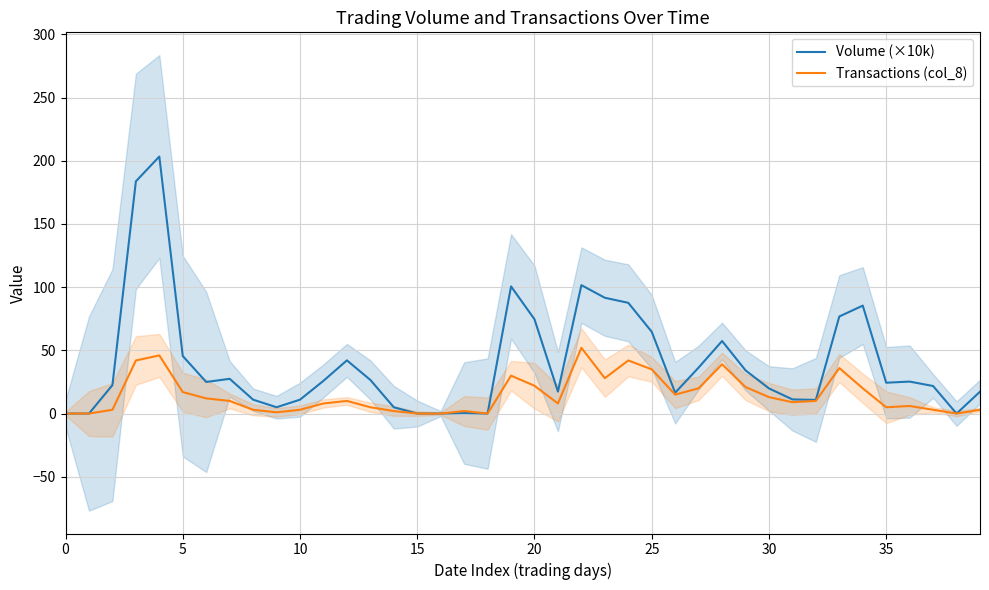

Which series has the largest total across all categories?

Volume (×10k)